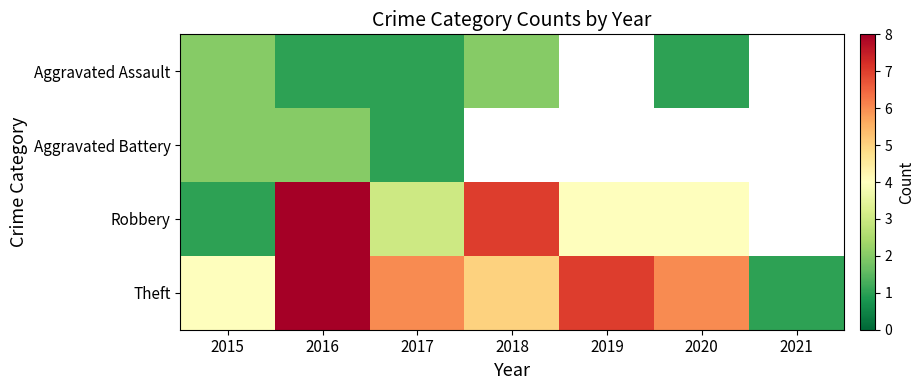

What is the difference between the second highest and second lowest values in the Theft series?

3.0